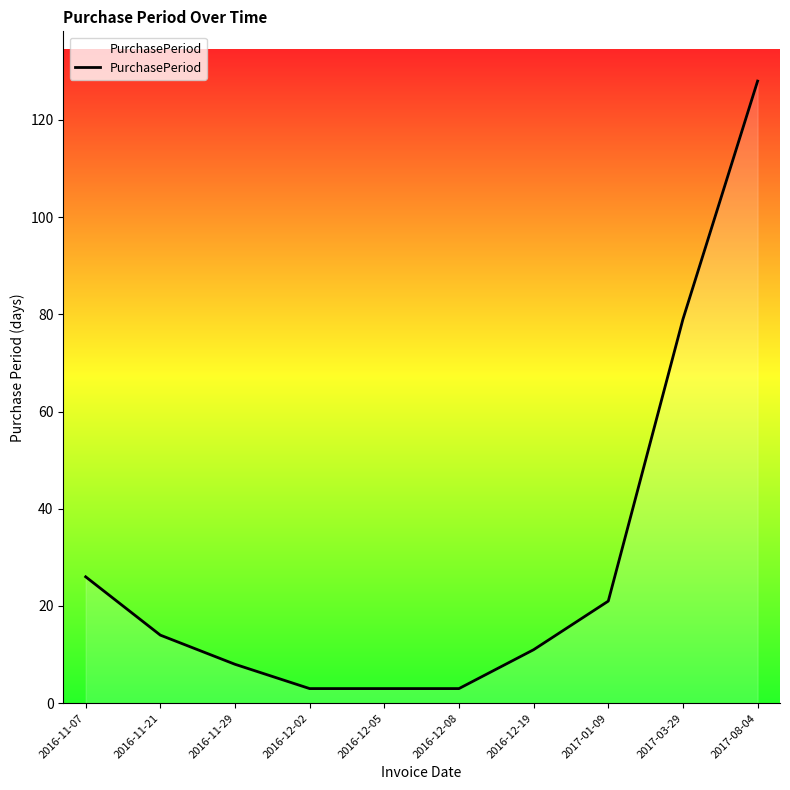

True or false: there are more than 2 points higher than both neighbors.

False